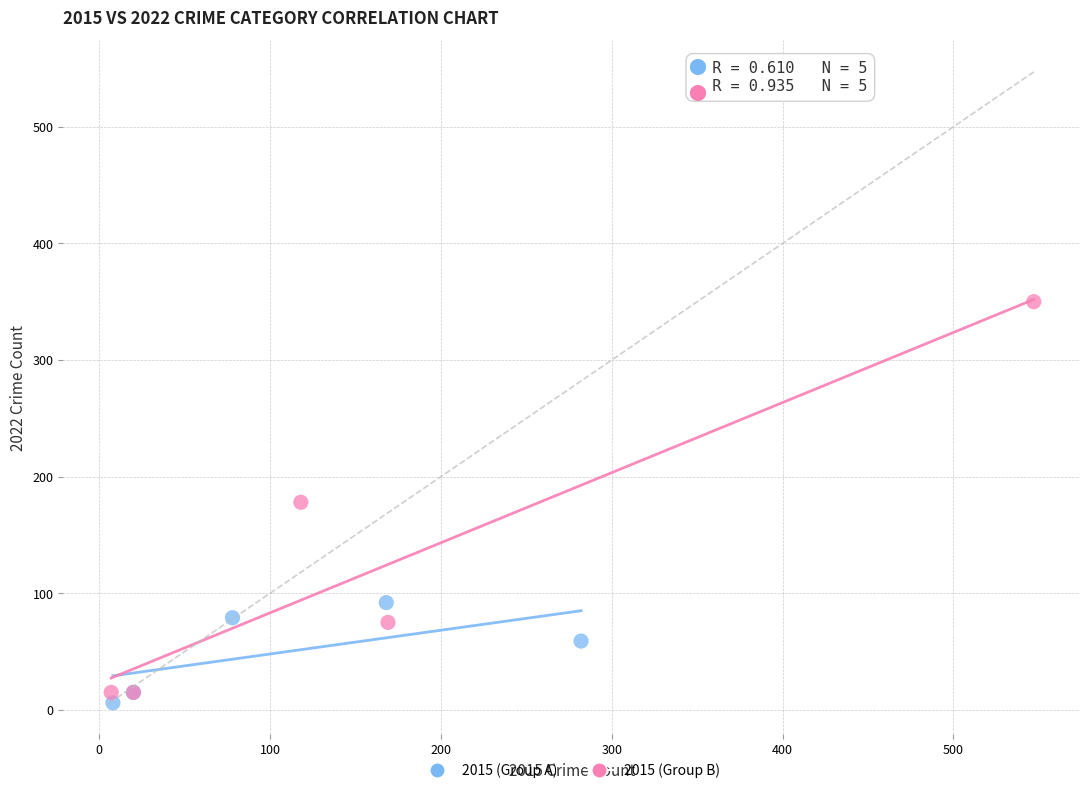

Which series has the widest spread of Y values?

2015 (Group B)